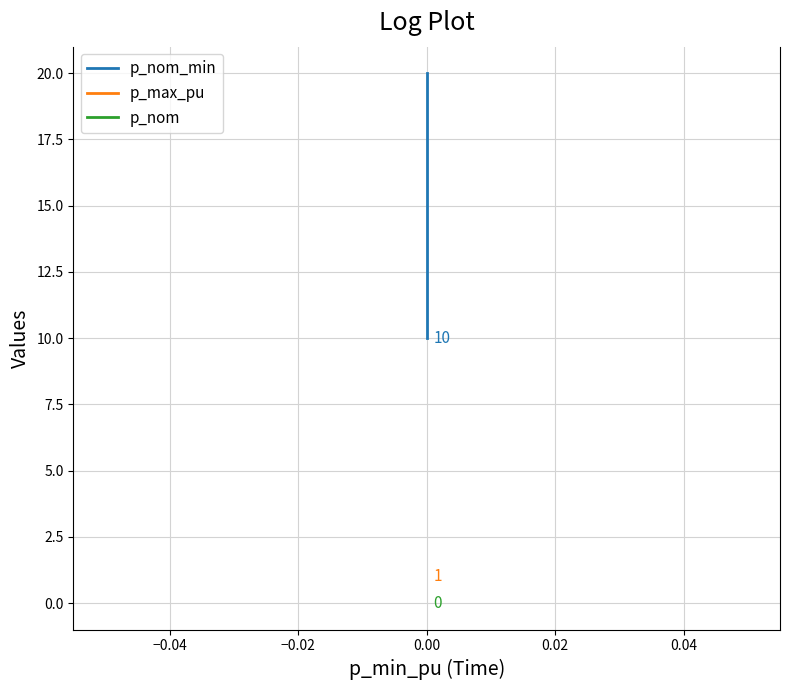

Between −0.06 and −0.04, which series saw the biggest shift?

p_nom_min